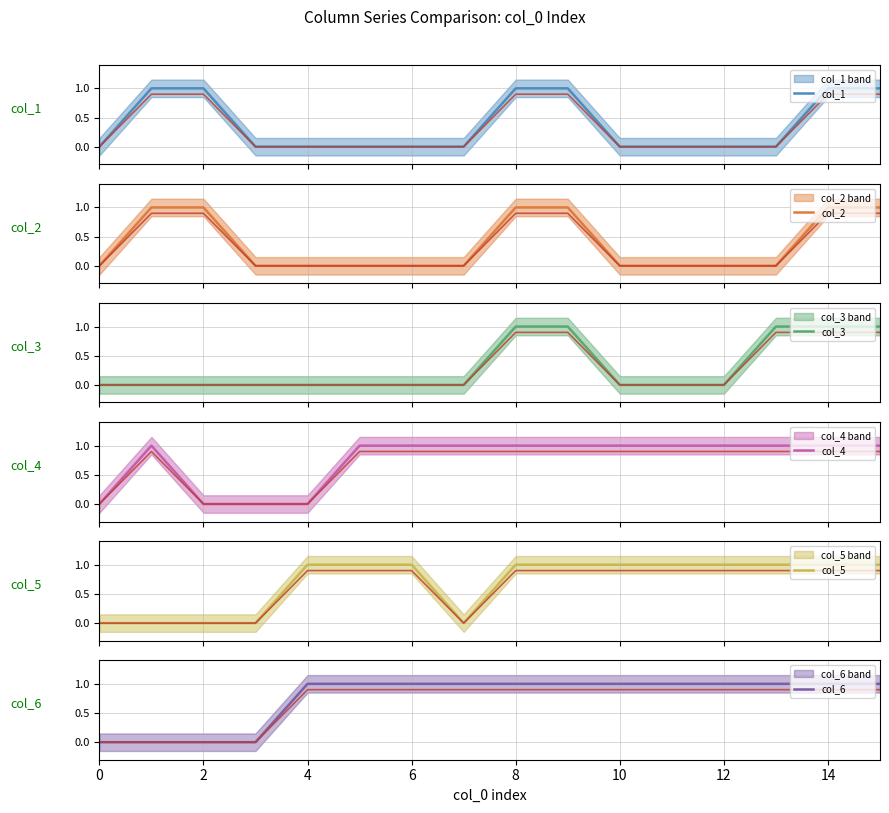

At which category is the sum across all series the highest?

8